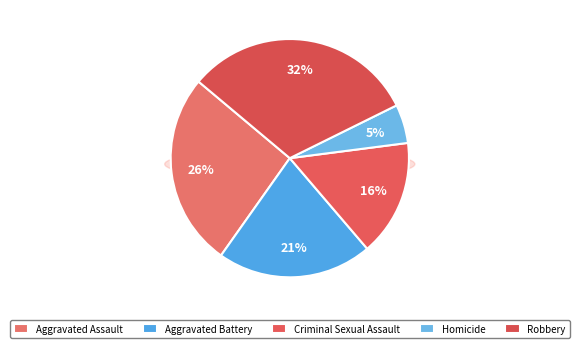

Combined, do Robbery and Aggravated Battery account for over 50%?

Yes